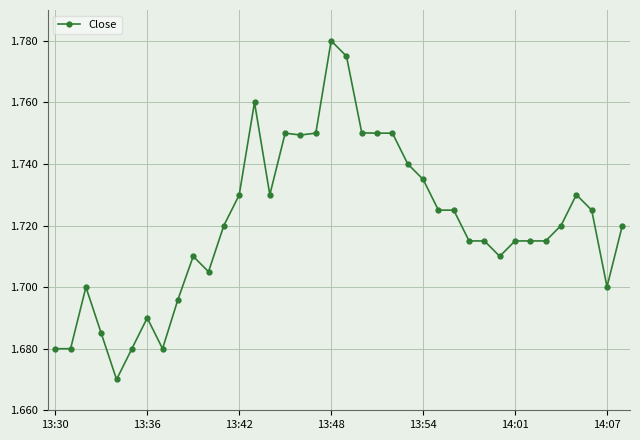

What is the difference between the maximum and second lowest values?

0.1